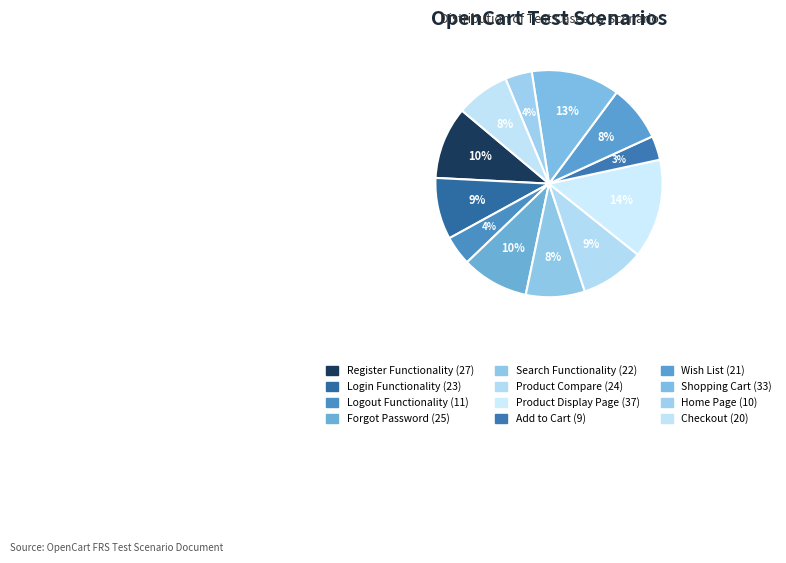

How many segments does this pie chart have?

12